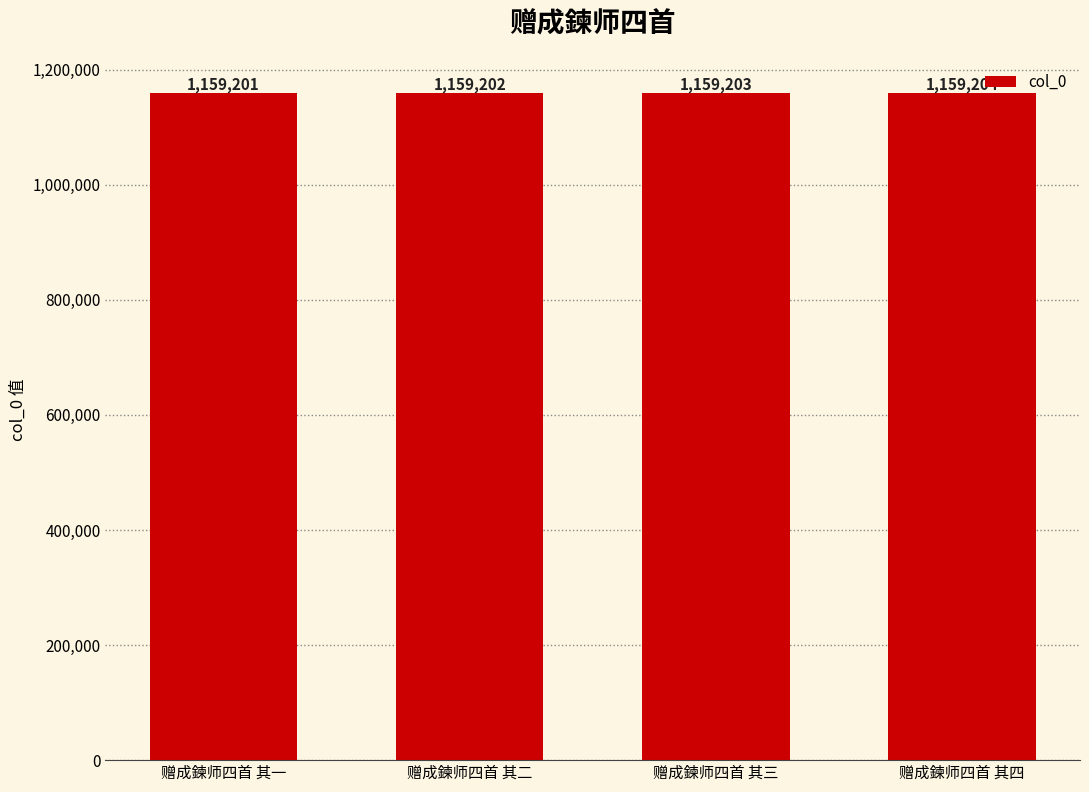

At which category does the chart reach its minimum across all series?

赠成鍊师四首 其一